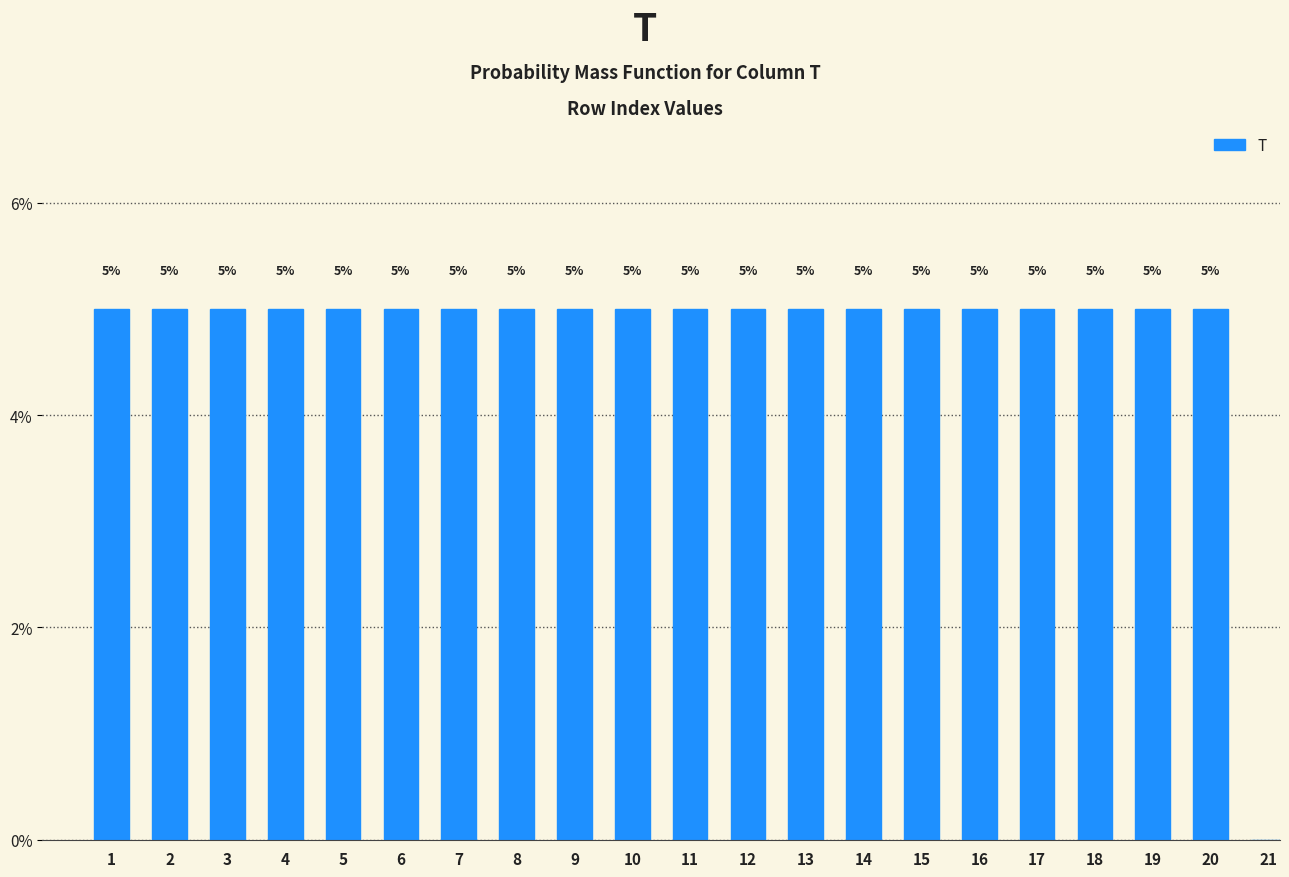

Reading right to left, what are all the values shown in this chart?

21=0	20=5	19=5	18=5	17=5	16=5	15=5	14=5	13=5	12=5	11=5	10=5	9=5	8=5	7=5	6=5	5=5	4=5	3=5	2=5	1=5